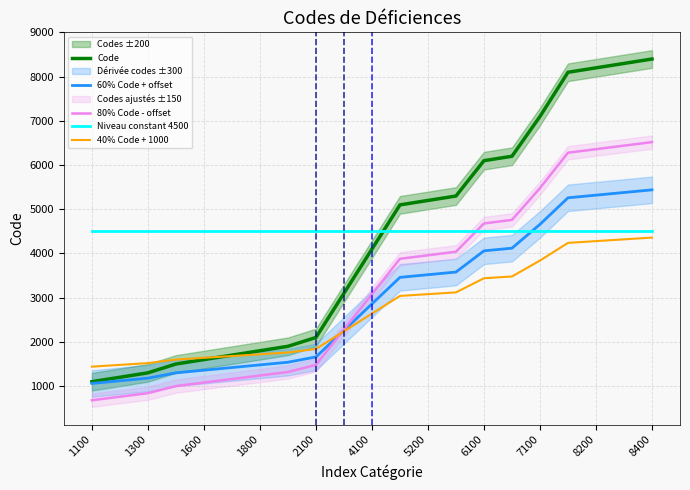

What is the maximum value shown in the chart?

8400